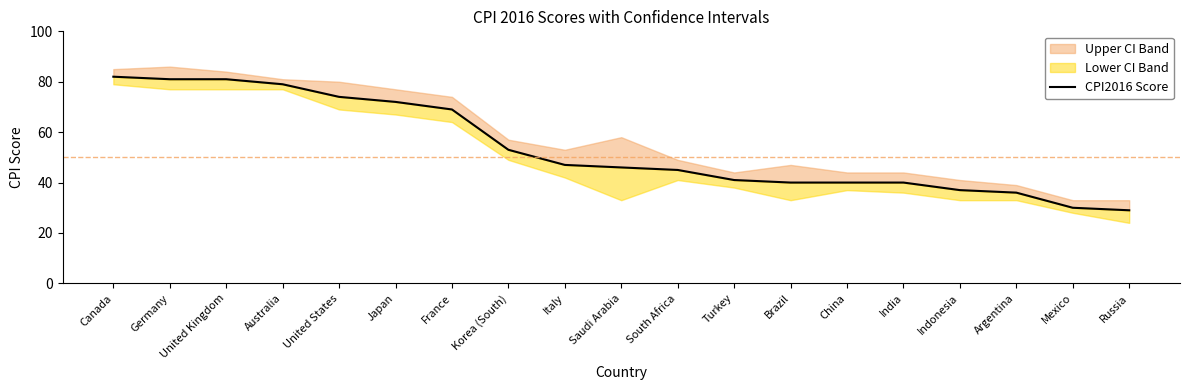

Approximately how many times larger is the value at United States compared to Japan?

1.0